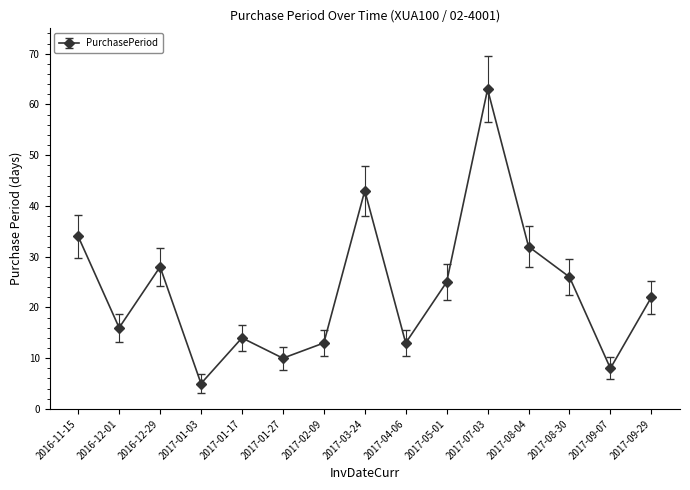

Is it true that the value at 2017-01-27 is 10?

True